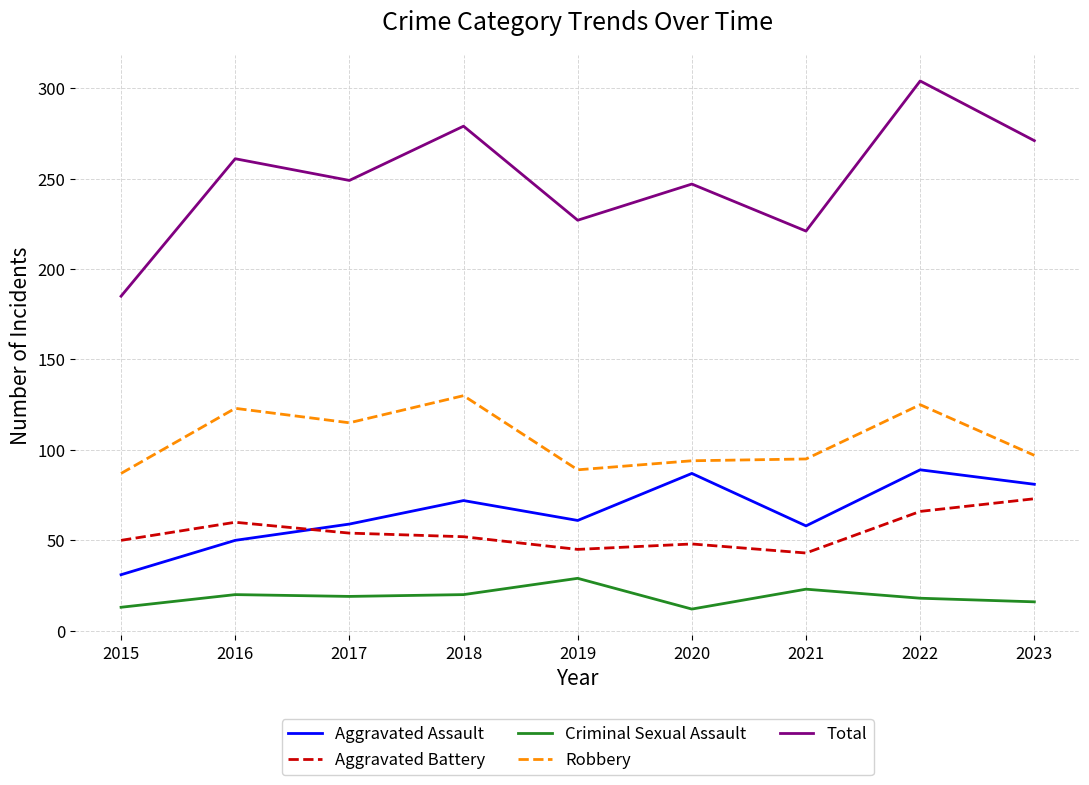

Is this an area chart (filled region under the line)?

No